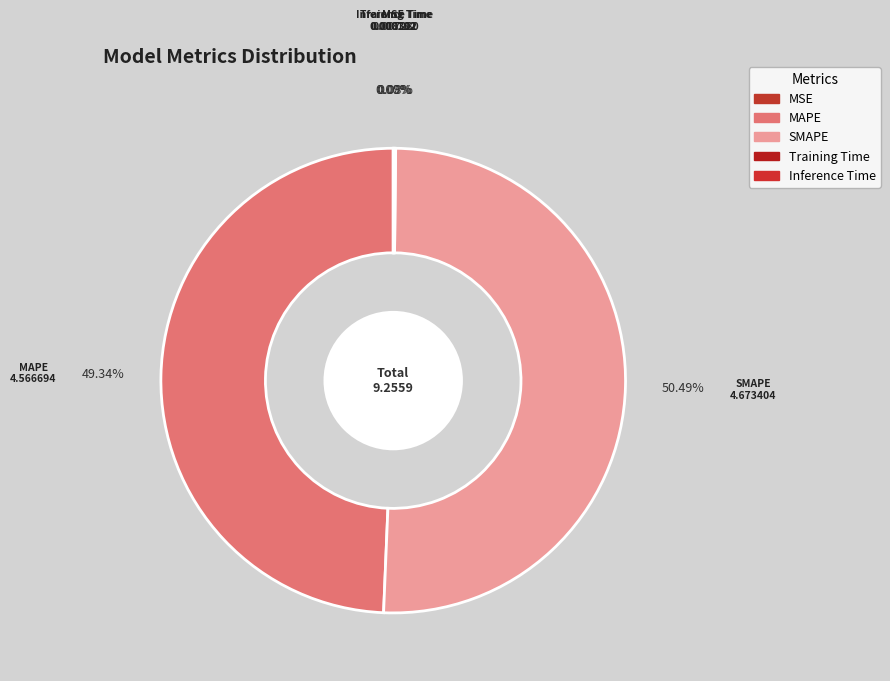

Is there a majority slice in this chart?

Yes